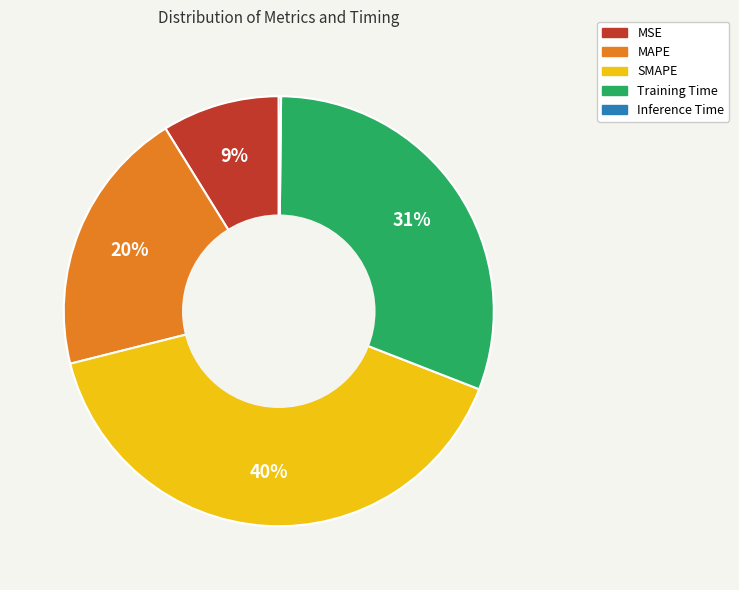

Do MAPE and SMAPE together represent more than half of the pie?

Yes